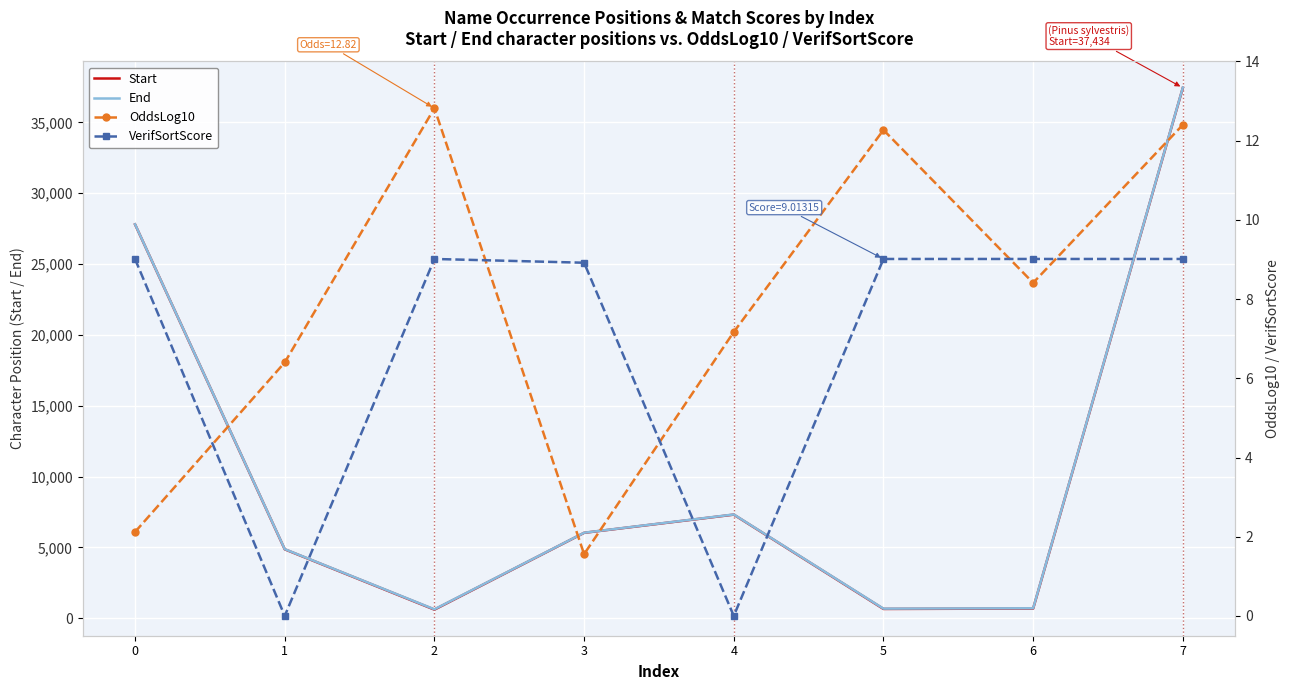

True or false: End and OddsLog10 intersect in this chart.

False